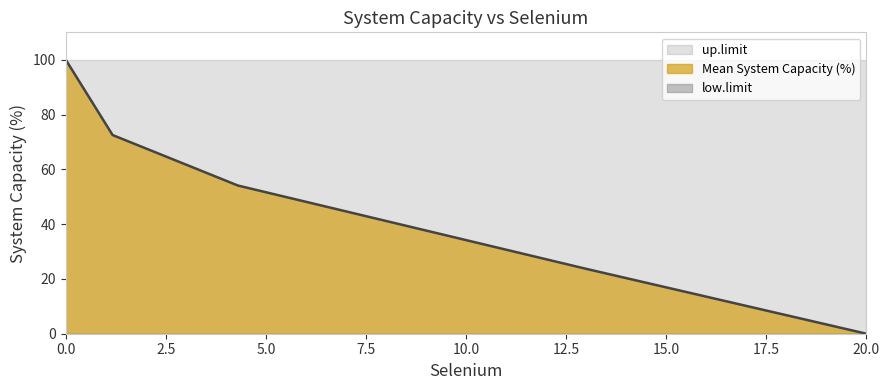

True or false: up.limit and Mean System Capacity (%) intersect in this chart.

False